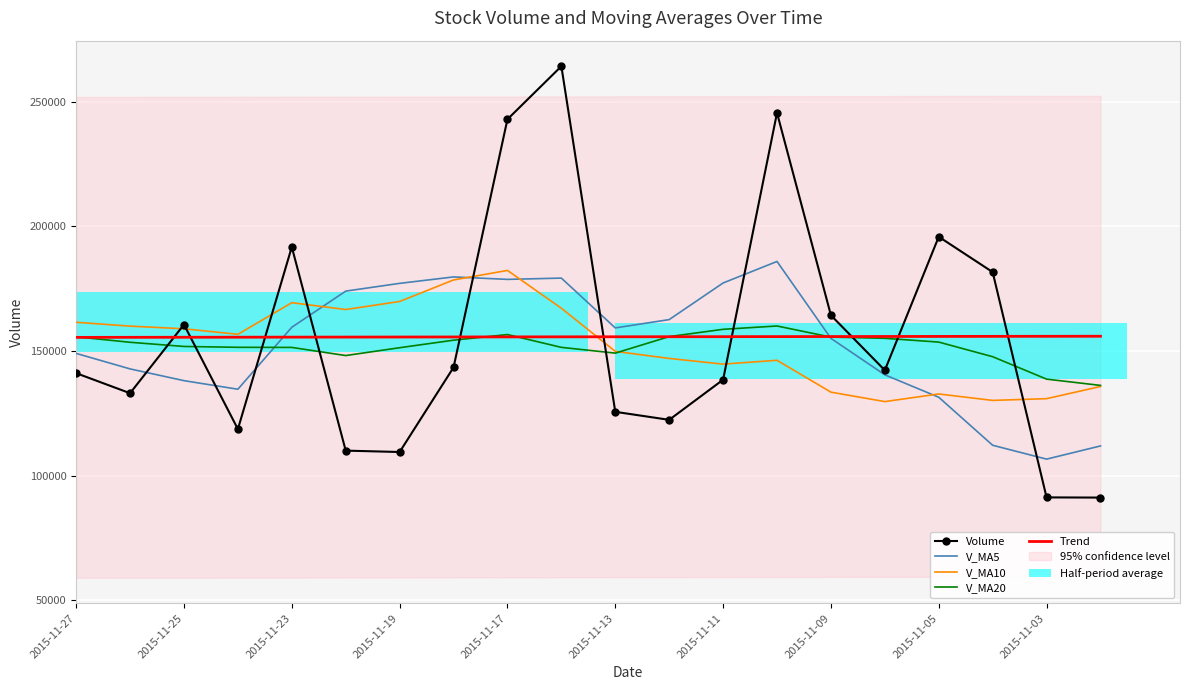

What is the value of the Trend bar at the 15th from the left?

155829.9